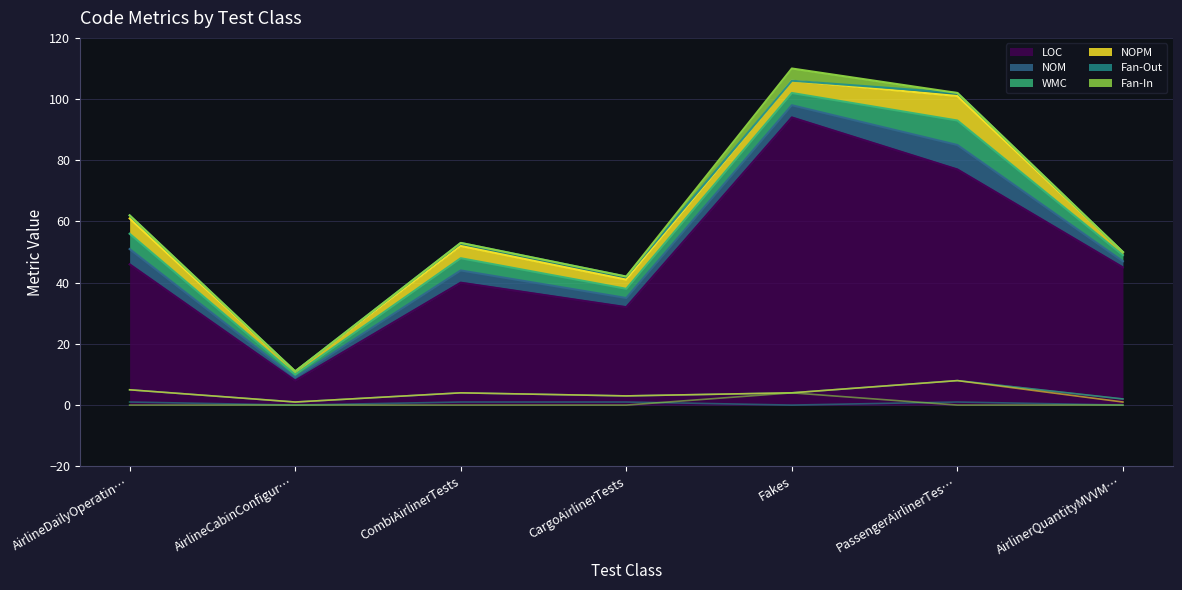

What is the label of the 6th point from the left?

PassengerAirlinerTes…